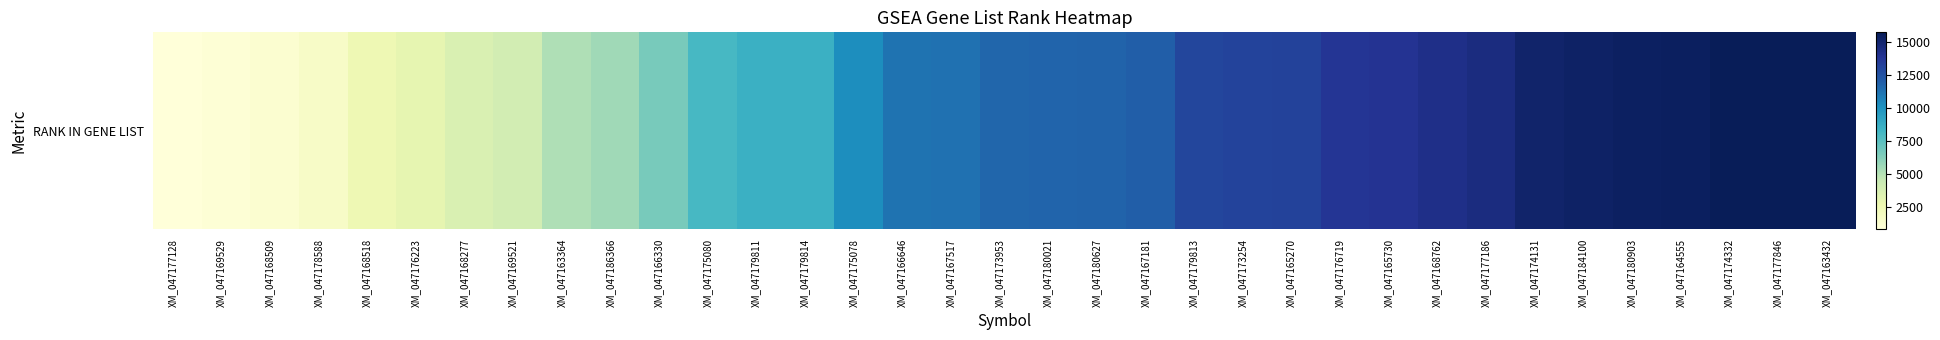

List the labels in order of value, largest first.

XM_047163432, XM_047177846, XM_047174332, XM_047164555, XM_047180903, XM_047184100, XM_047174131, XM_047177186, XM_047168762, XM_047165730, XM_047176719, XM_047165270, XM_047173254, XM_047179813, XM_047167181, XM_047180627, XM_047180021, XM_047173953, XM_047167517, XM_047166646, XM_047175078, XM_047179814, XM_047179811, XM_047175080, XM_047166330, XM_047186366, XM_047163364, XM_047169521, XM_047168277, XM_047176223, XM_047168518, XM_047178588, XM_047168509, XM_047169529, XM_047177128